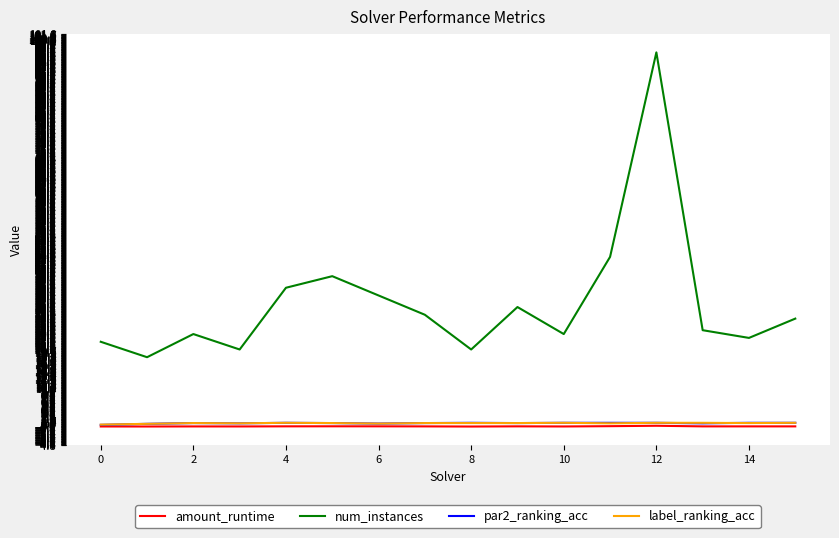

At how many categories does at least one series exceed 83?

1